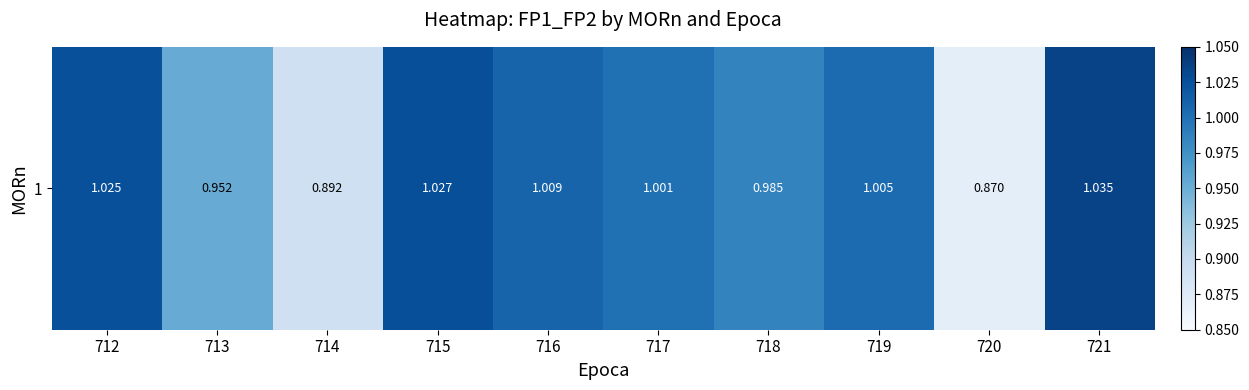

How many data points are less than 1?

4